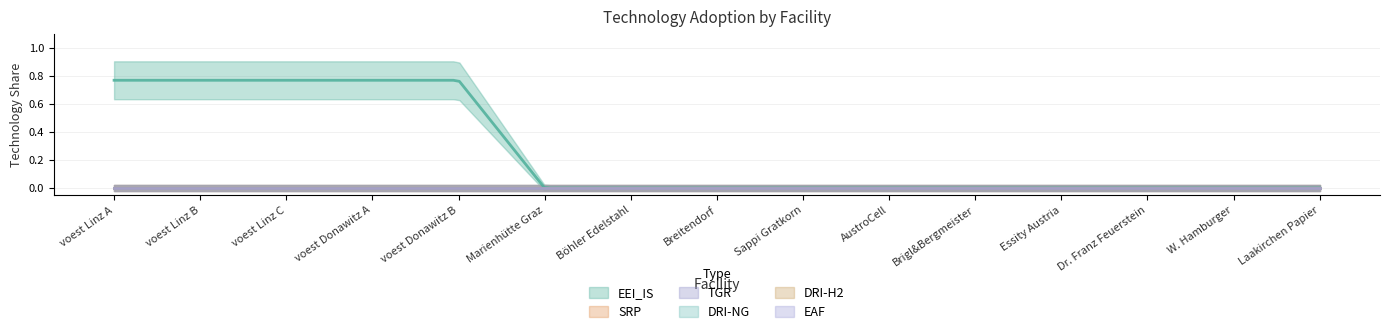

List the labels in order of SRP value, largest first.

voest Linz A, voest Linz B, voest Linz C, voest Donawitz A, voest Donawitz B, Marienhütte Graz, Böhler Edelstahl, Breitendorf, Sappi Gratkorn, AustroCell, Brigl&Bergmeister, Essity Austria, Dr. Franz Feuerstein, W. Hamburger, Laakirchen Papier